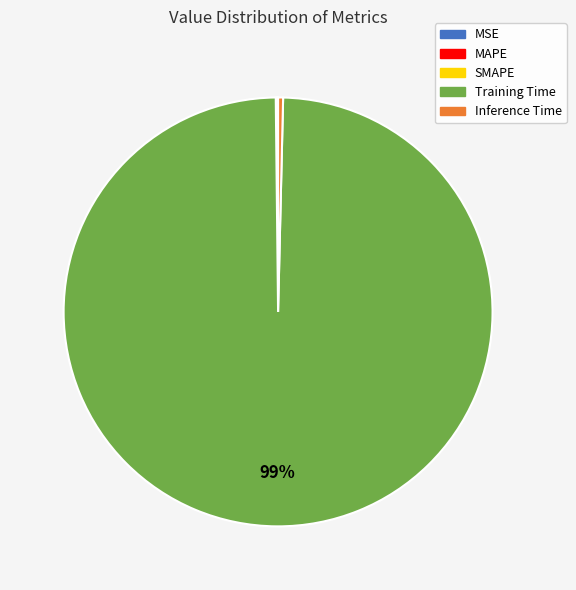

Which category has the biggest portion of the pie?

Training Time